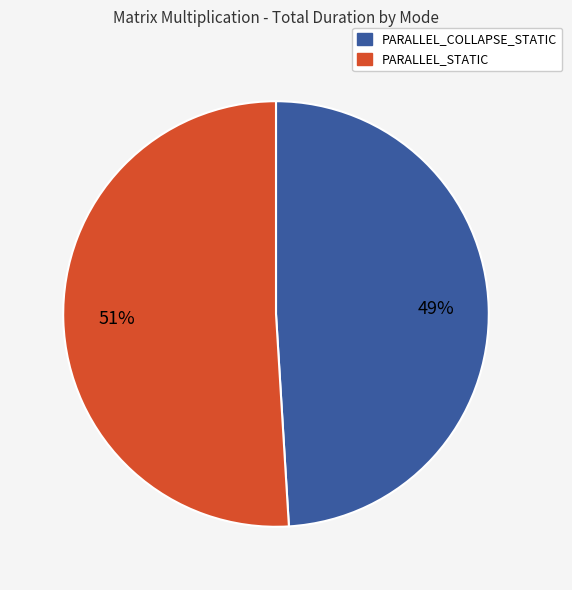

Count the number of slices in the pie.

2